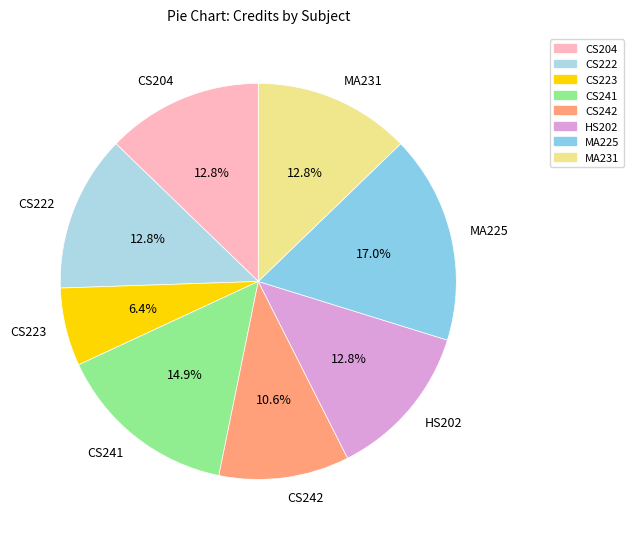

Count the number of slices in the pie.

8